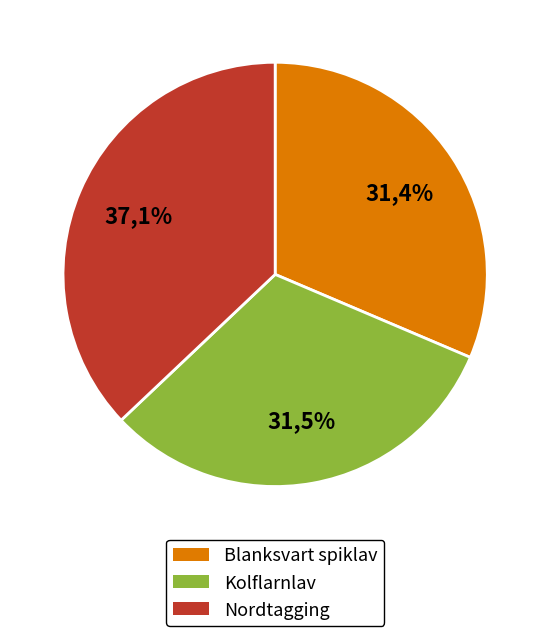

Is there a majority slice in this chart?

No